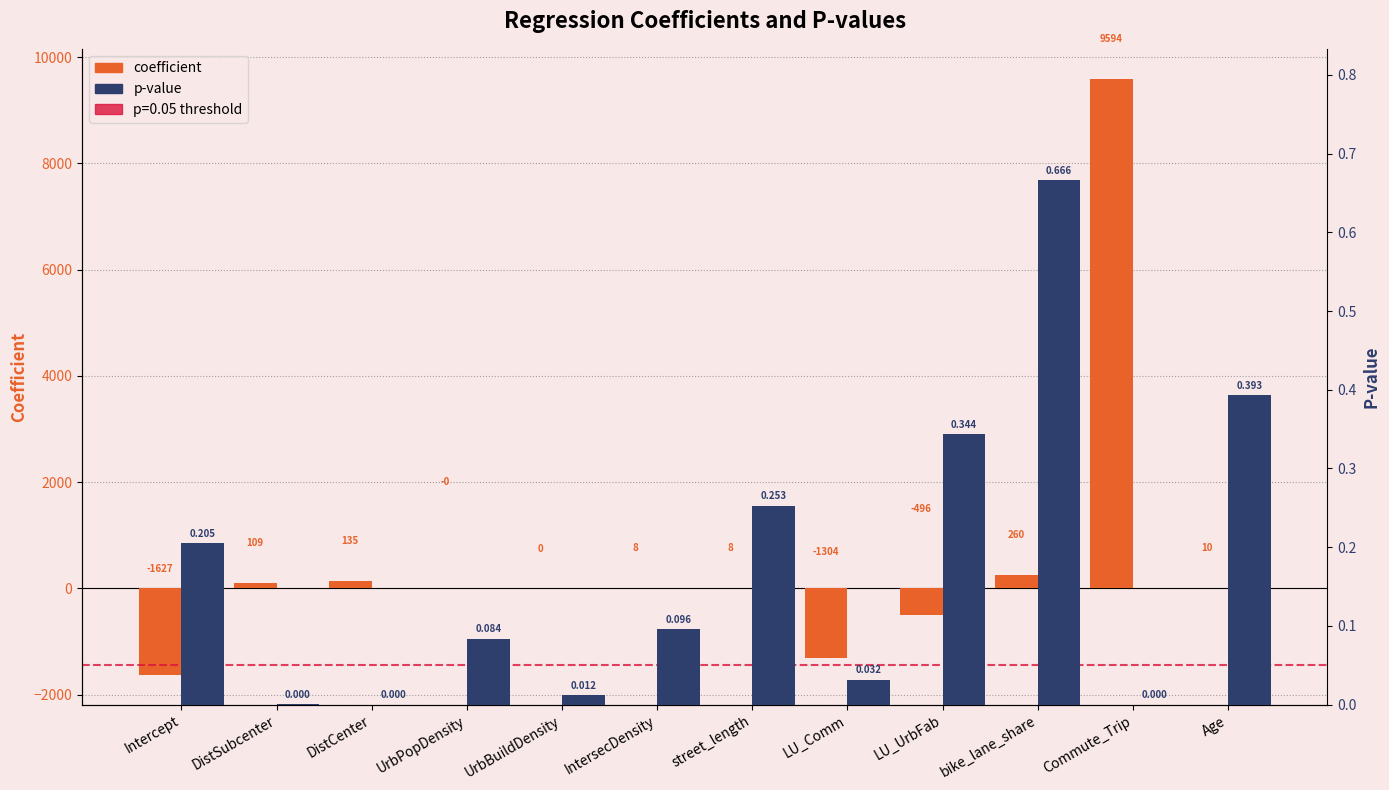

Which series has the largest range (max minus min)?

coefficient